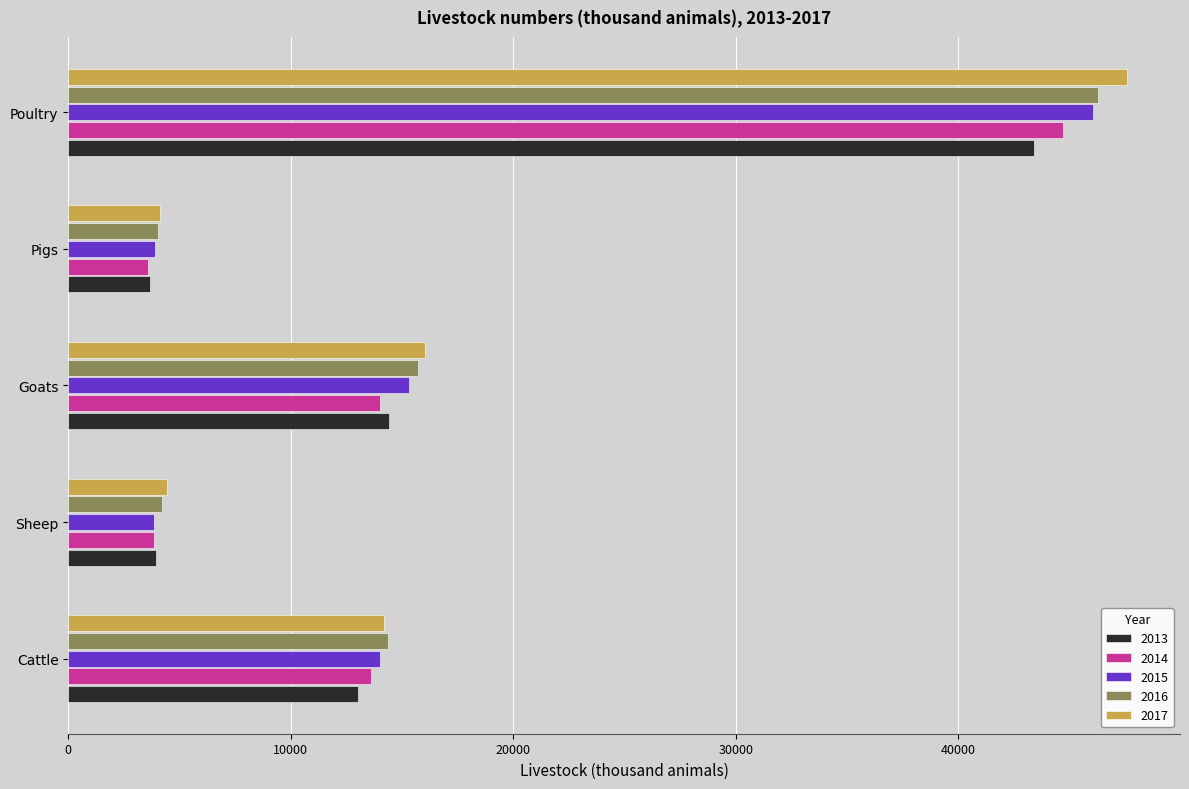

Count the number of data series in this chart.

5